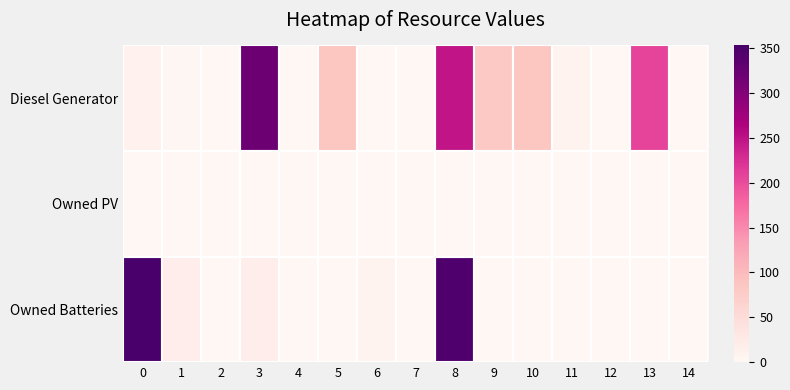

What is the difference between the highest and lowest values at 1?

19